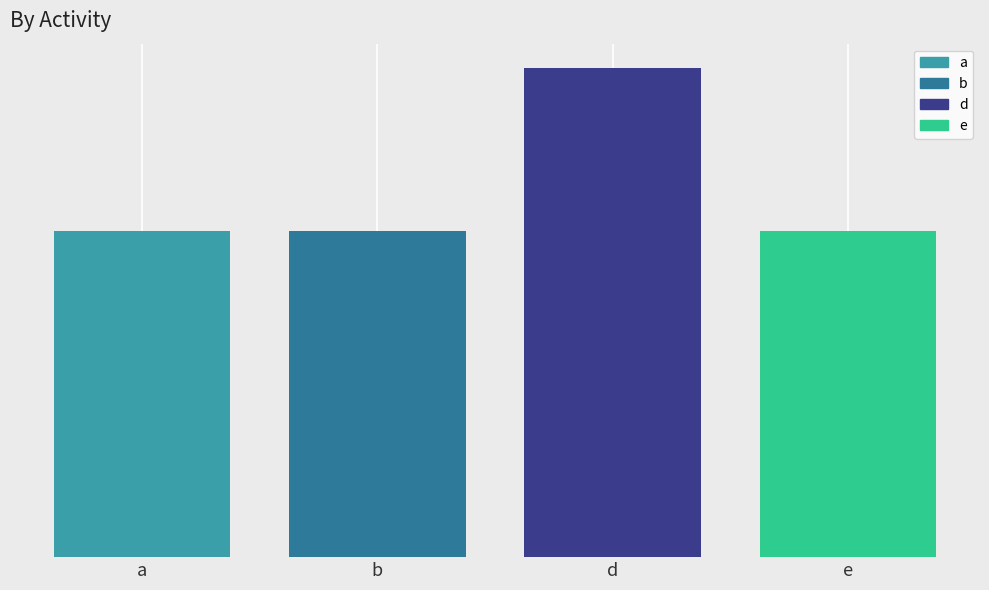

What is the difference between the maximum and minimum values?

3